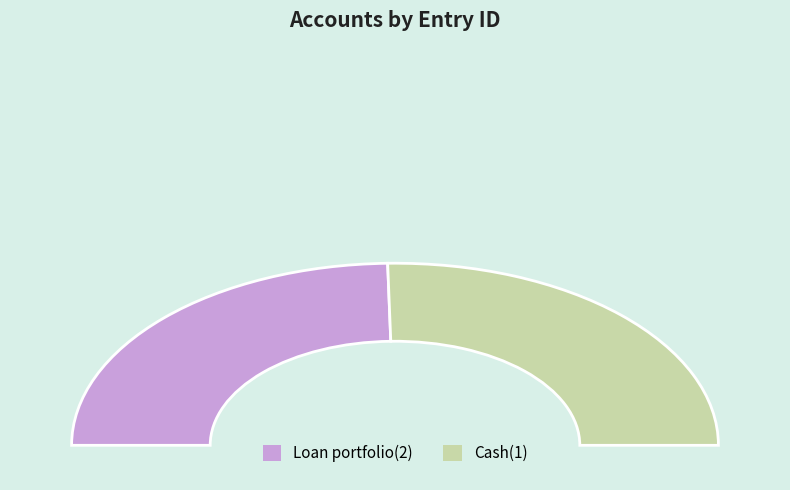

How many slices are in this pie chart?

2